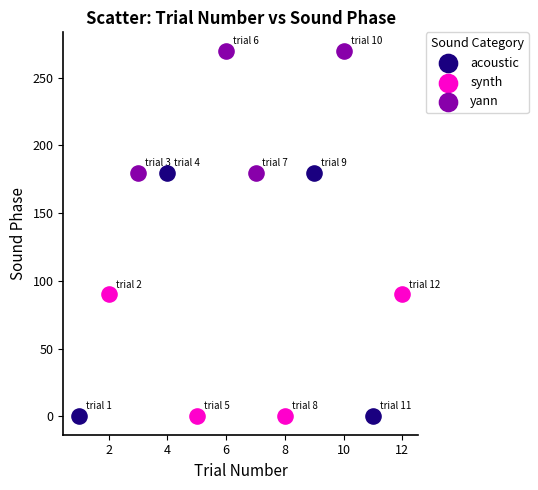

Which series reaches the maximum Y coordinate?

yann